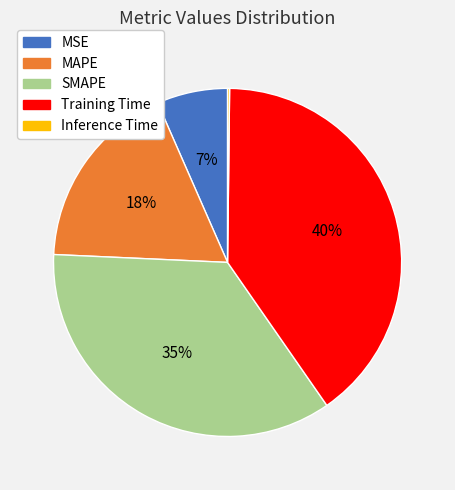

What is the largest slice in the pie chart?

Training Time